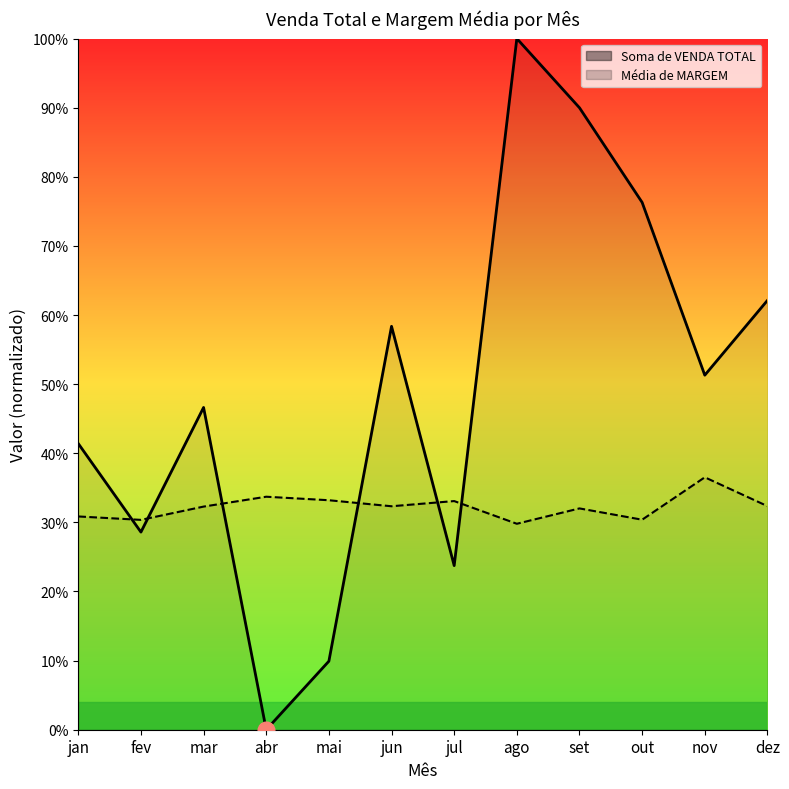

True or false: Média de MARGEM and Soma de VENDA TOTAL cross at least once.

True